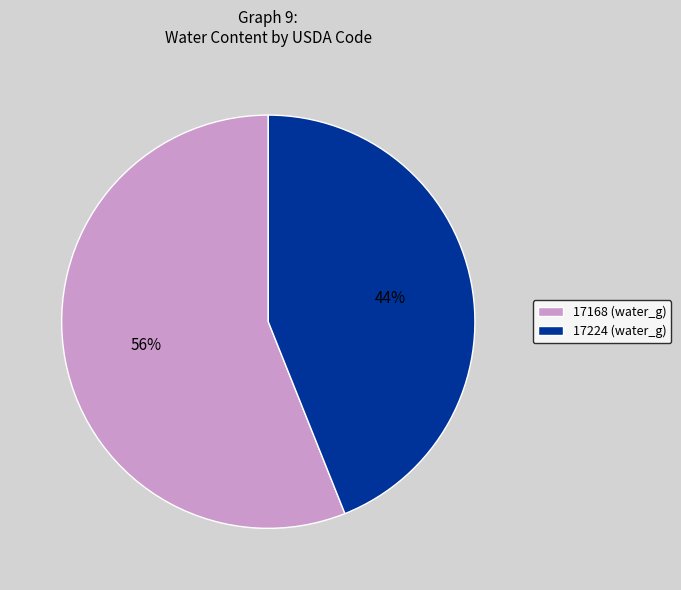

Rank the categories by value from highest to lowest.

17168, 17224